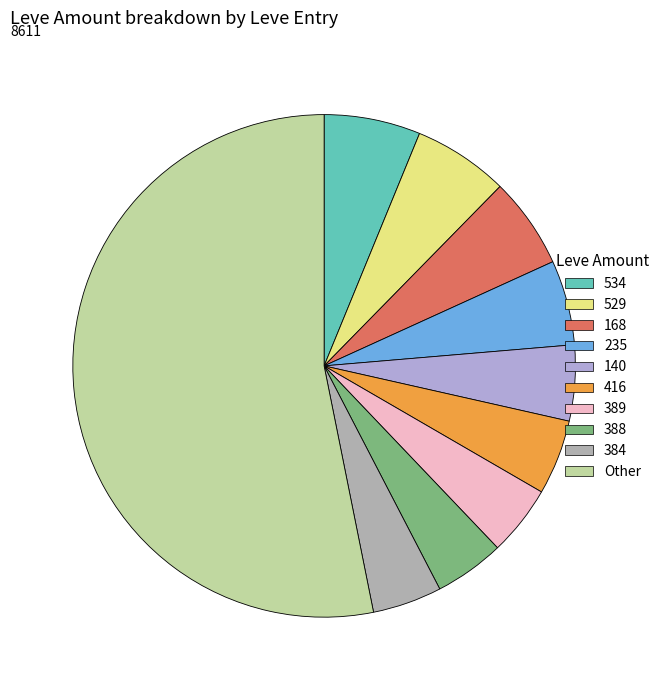

Combined, do 388 and 529 account for over 50%?

No